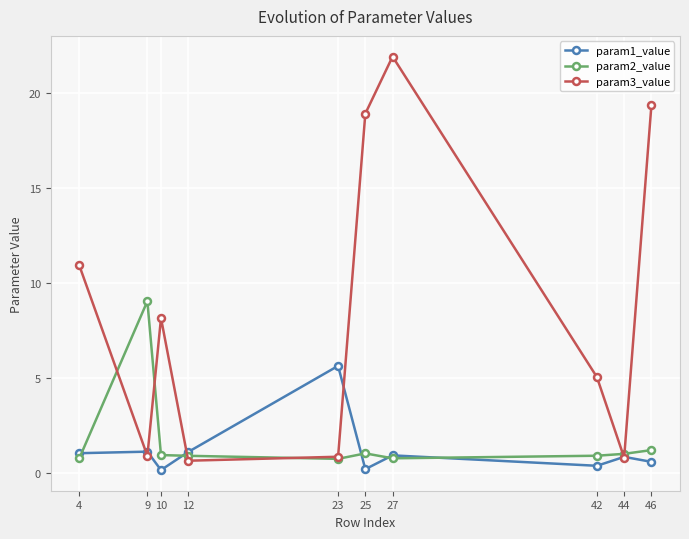

What is the difference between the maximum and second lowest values in the param1_value series?

5.4